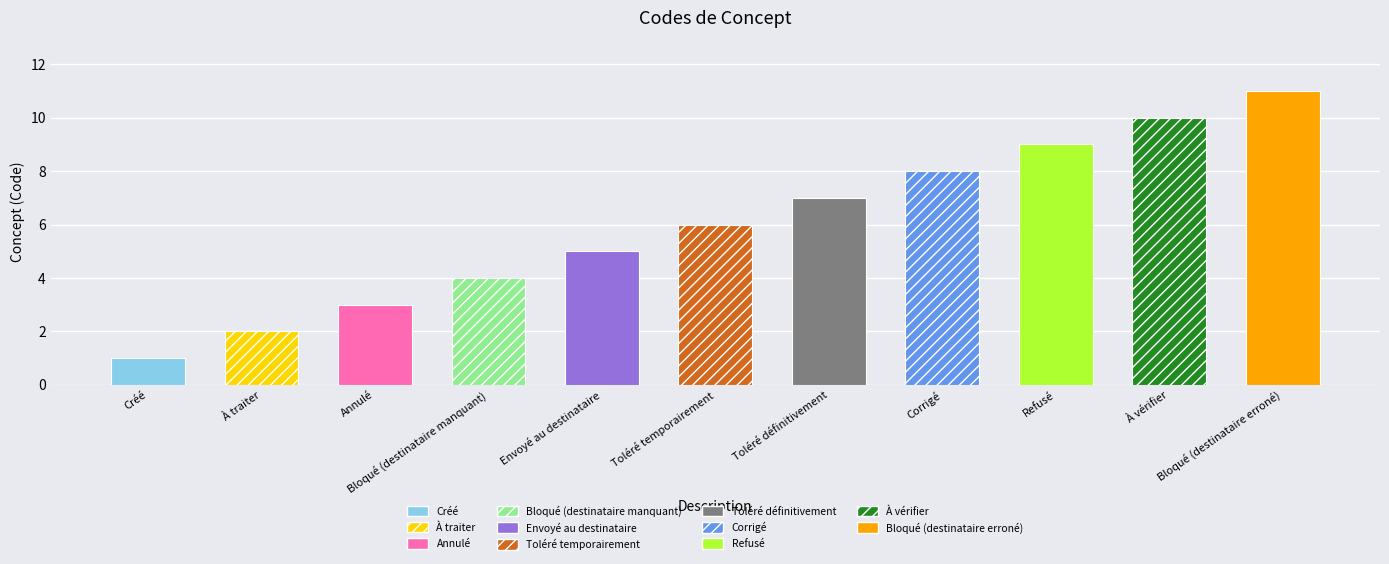

Reading right to left, list all the values displayed in this chart.

11	10	9	8	7	6	5	4	3	2	1